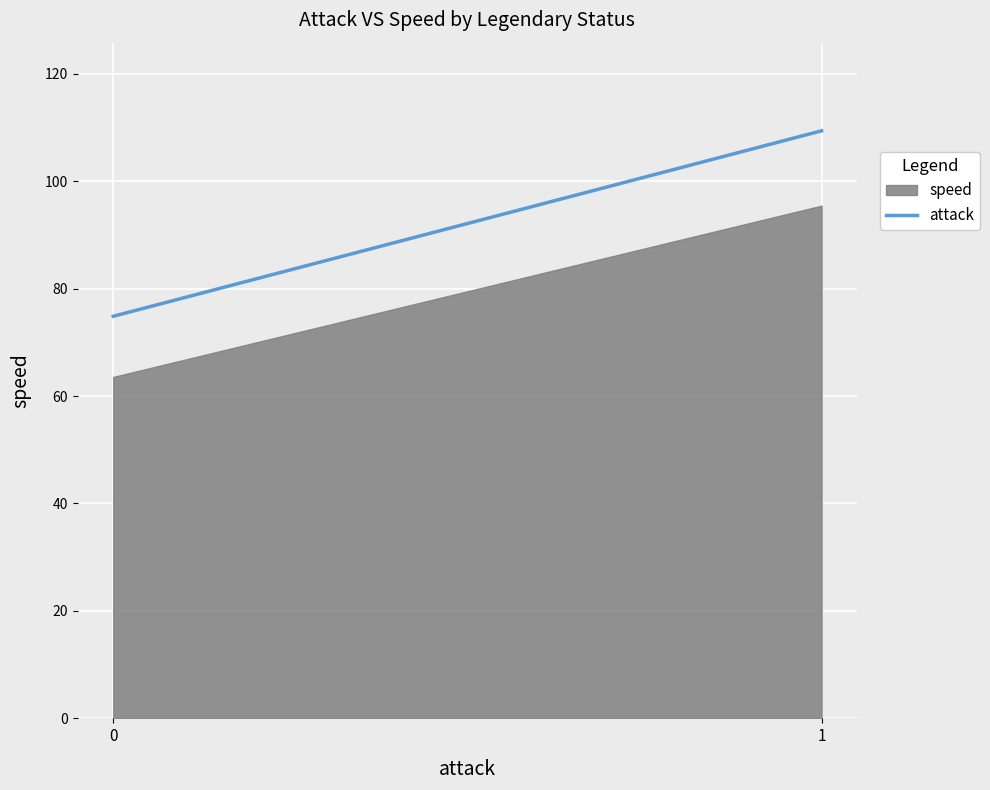

The chart shows a value of 109.4 at 1. True or false?

True